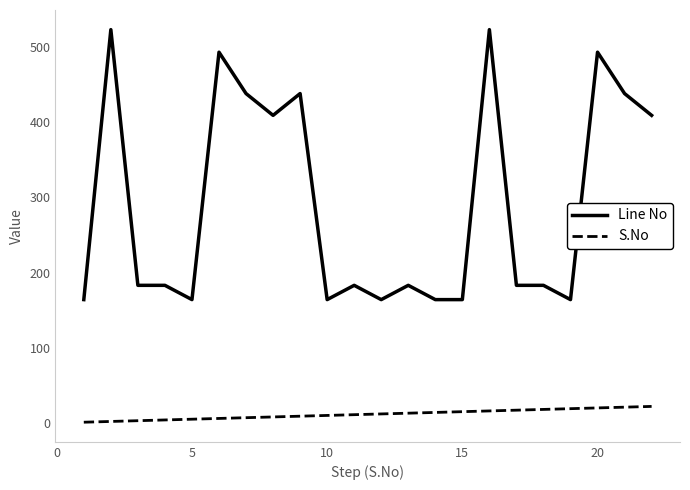

What is the highest value of the Line No series?

523